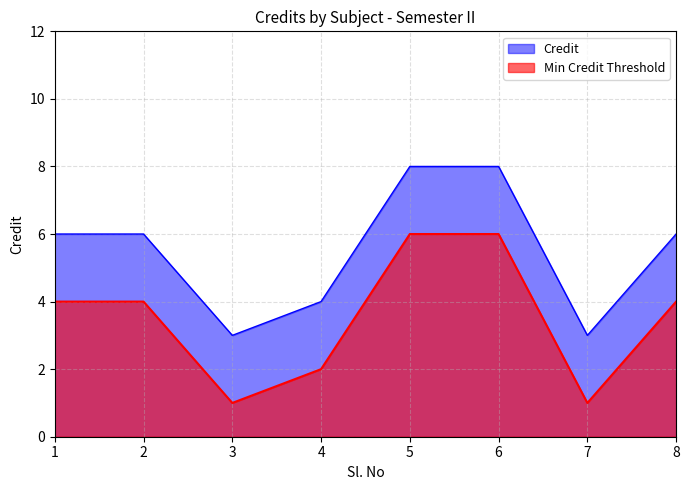

True or false: Credit and Min Credit Threshold cross at least once.

False